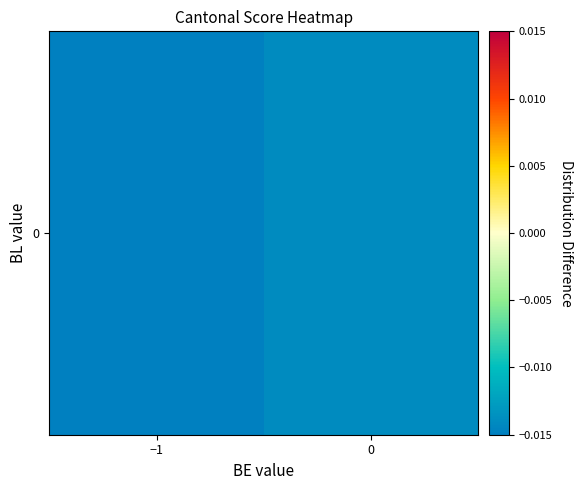

What is the difference between the values at 0 and −1?

0.1